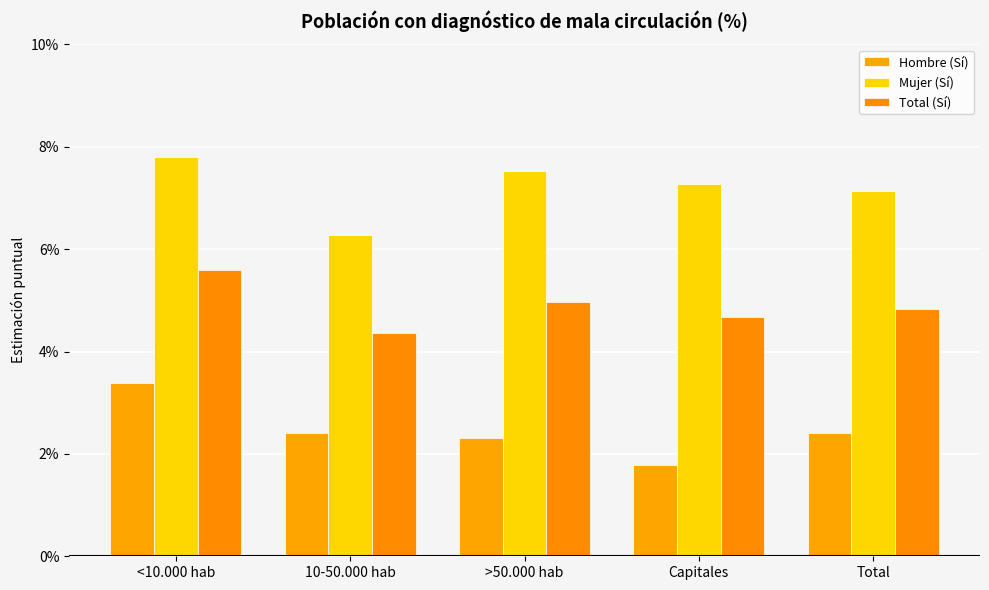

Which series changed the most between <10.000 hab and Capitales?

Hombre (Sí)